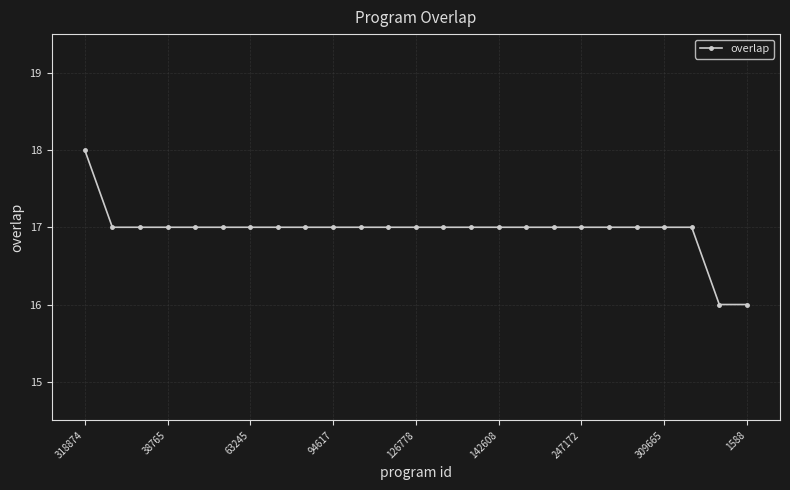

Reading left to right, what are all the values shown in this chart?

18	17	17	17	17	17	17	17	17	17	17	17	17	17	17	17	17	17	17	17	17	17	17	16	16